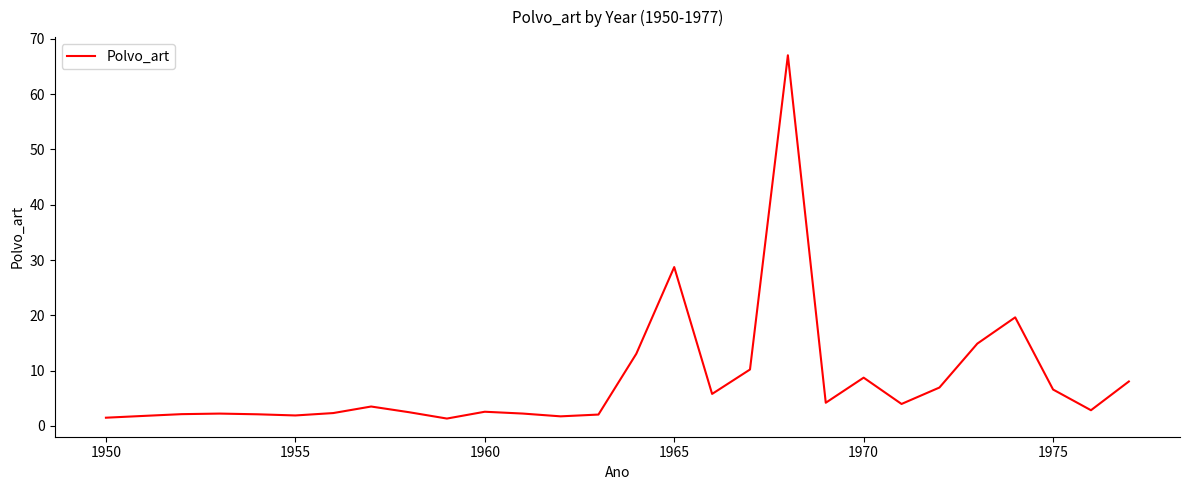

What is the difference between the maximum and minimum values?

65.7